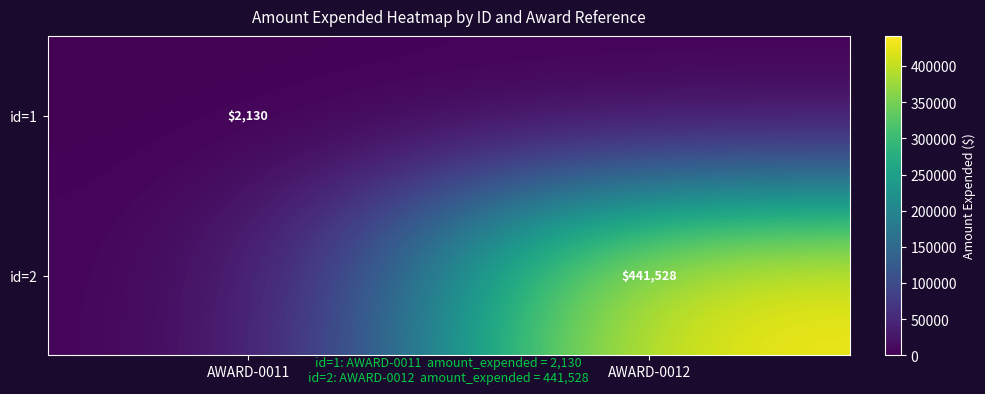

The id=2 series shows 683774 at AWARD-0012. True or false?

False